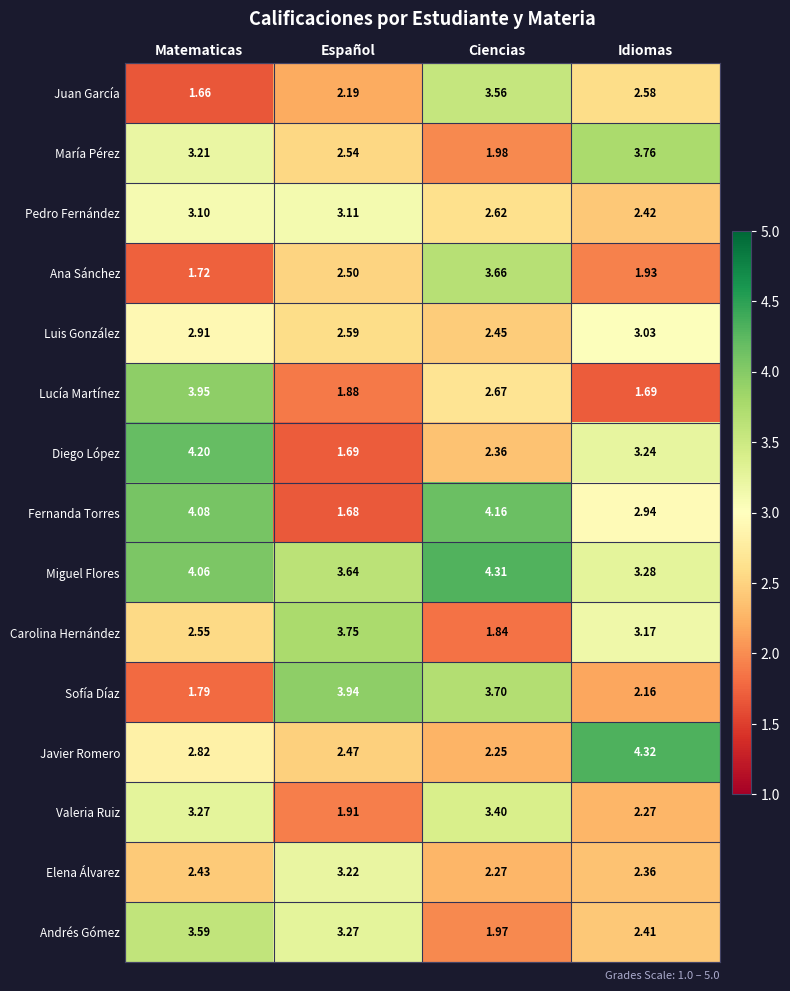

At Idiomas, list the series in order from smallest to largest.

Lucía Martínez, Ana Sánchez, Sofía Díaz, Valeria Ruiz, Elena Álvarez, Andrés Gómez, Pedro Fernández, Juan García, Fernanda Torres, Luis González, Carolina Hernández, Diego López, Miguel Flores, María Pérez, Javier Romero